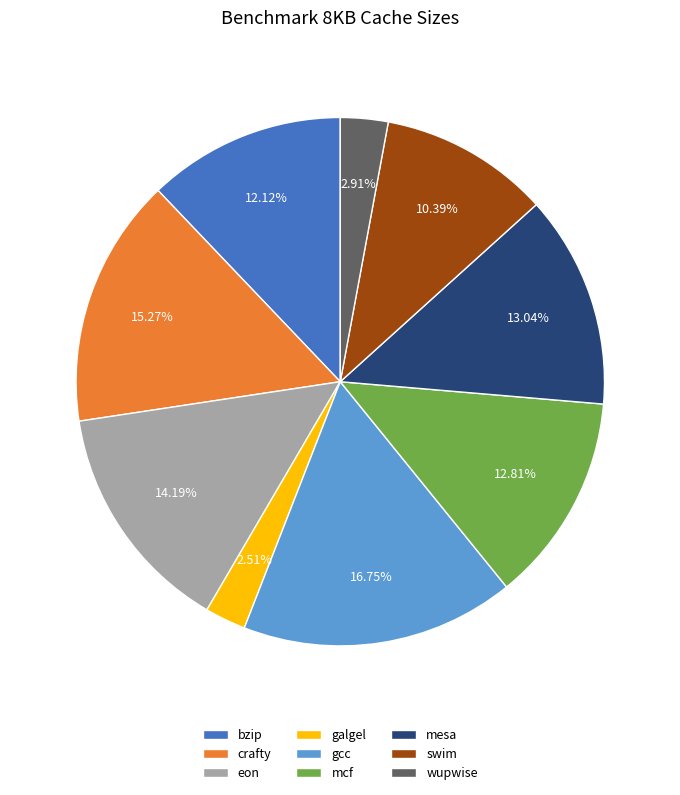

Approximately how many times larger is the value at mesa compared to wupwise?

4.5